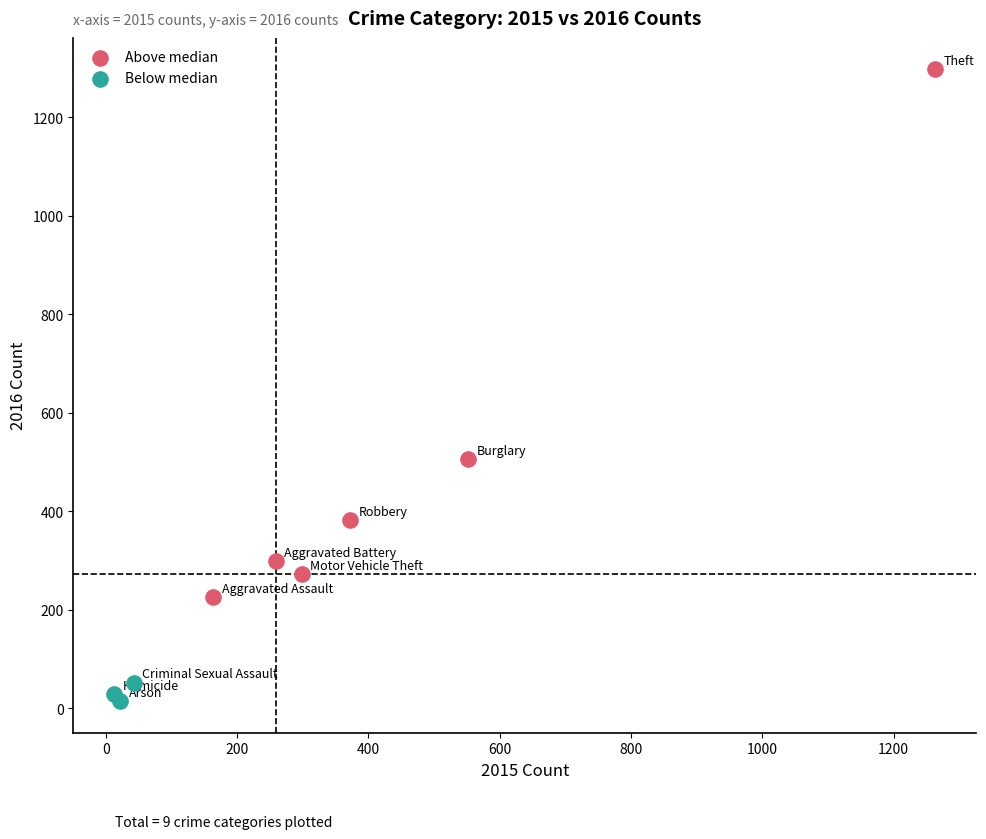

Which series reaches the minimum Y coordinate?

Below median